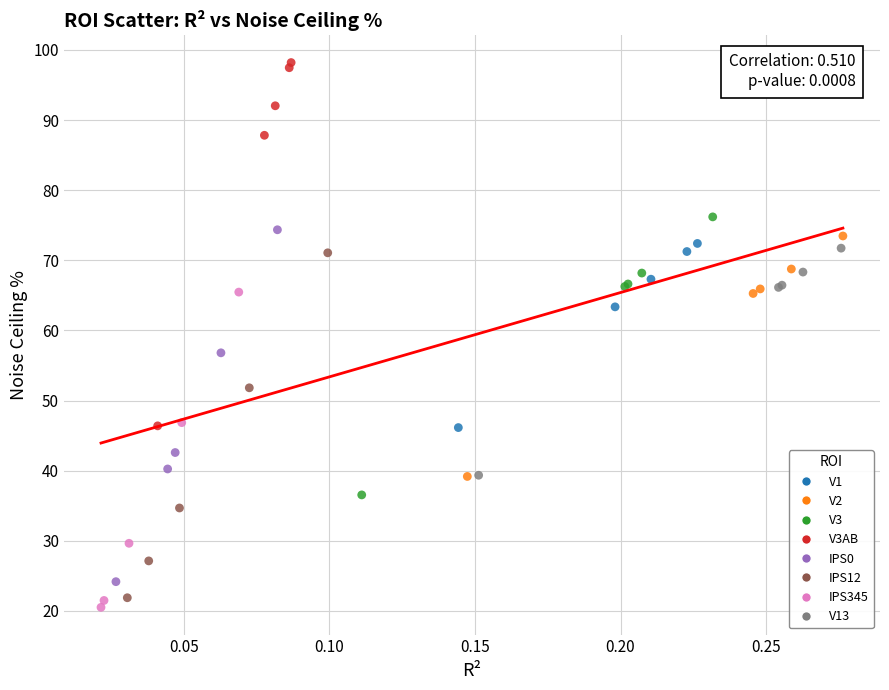

Which series reaches the maximum Y coordinate?

V3AB